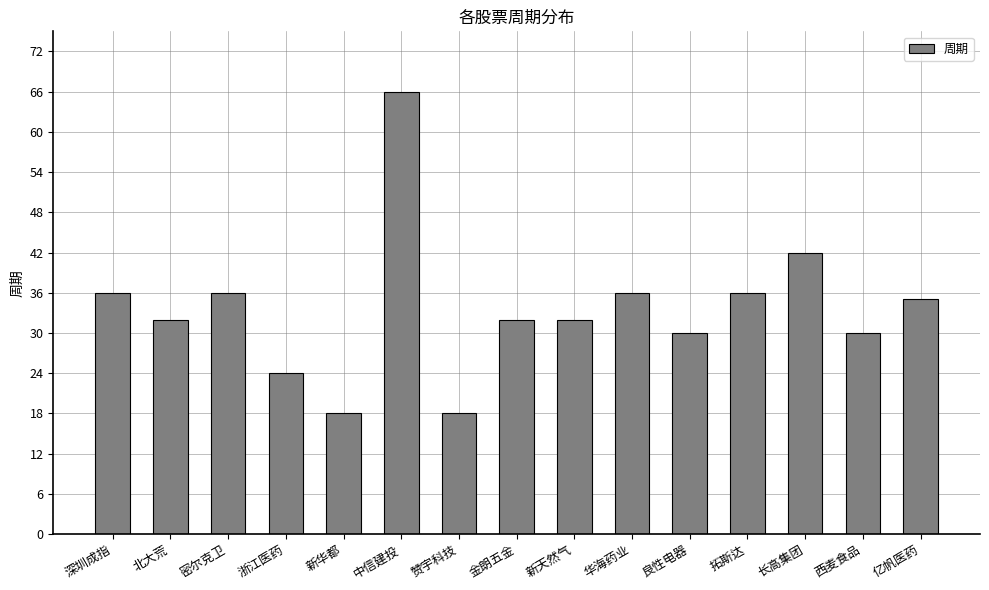

What is the label of the 2nd bar from the left?

北大荒